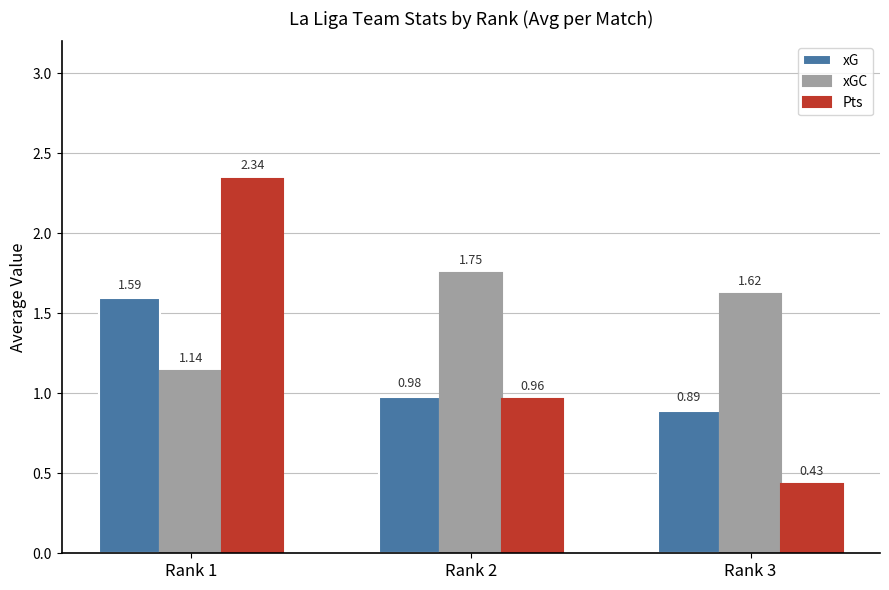

Which series changed the most between Rank 1 and Rank 2?

Pts